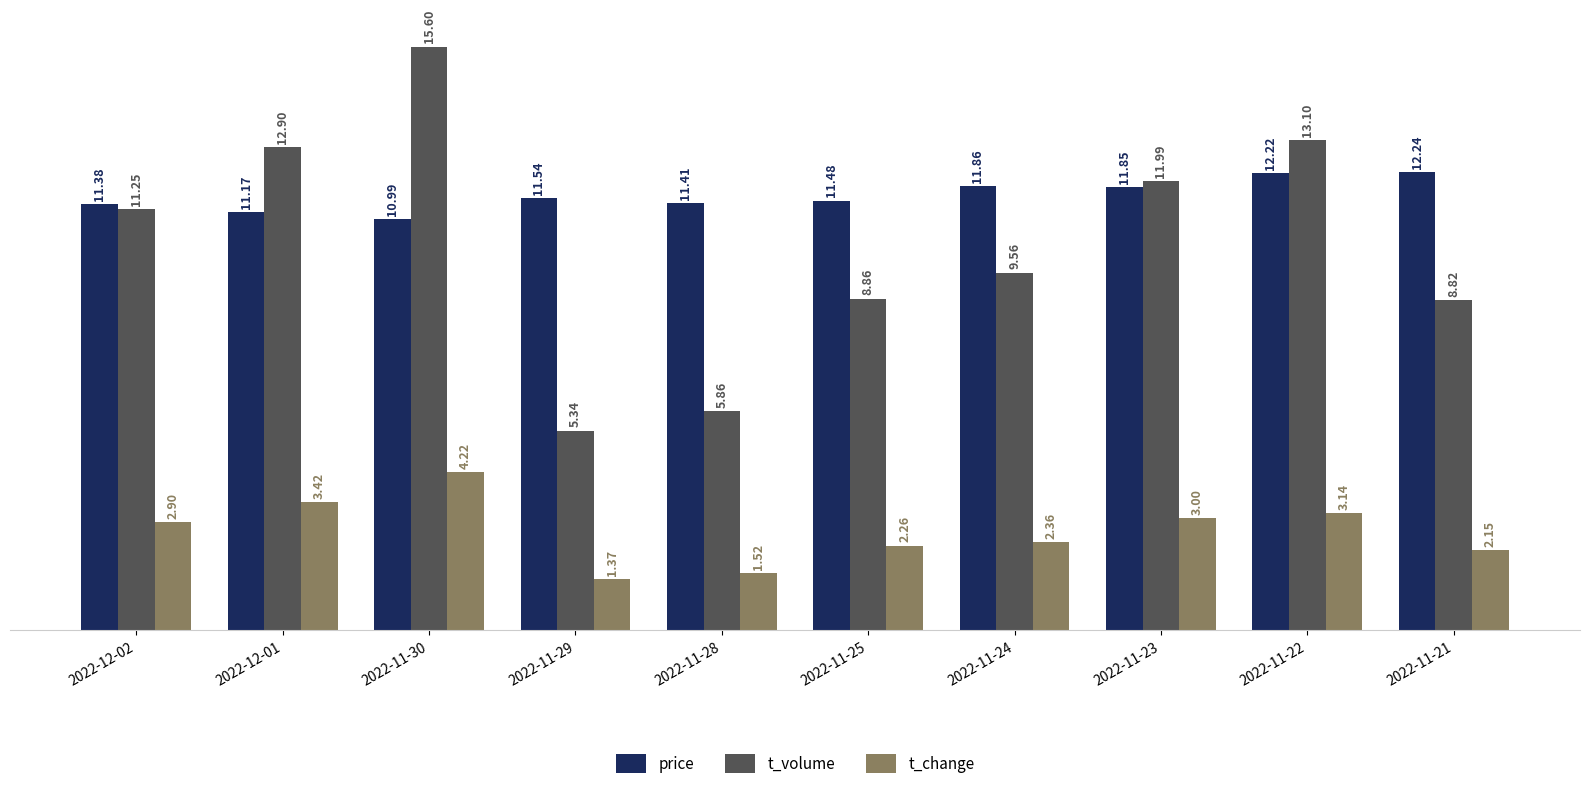

The value of price at 2022-11-28 is 11.4. True or false?

True